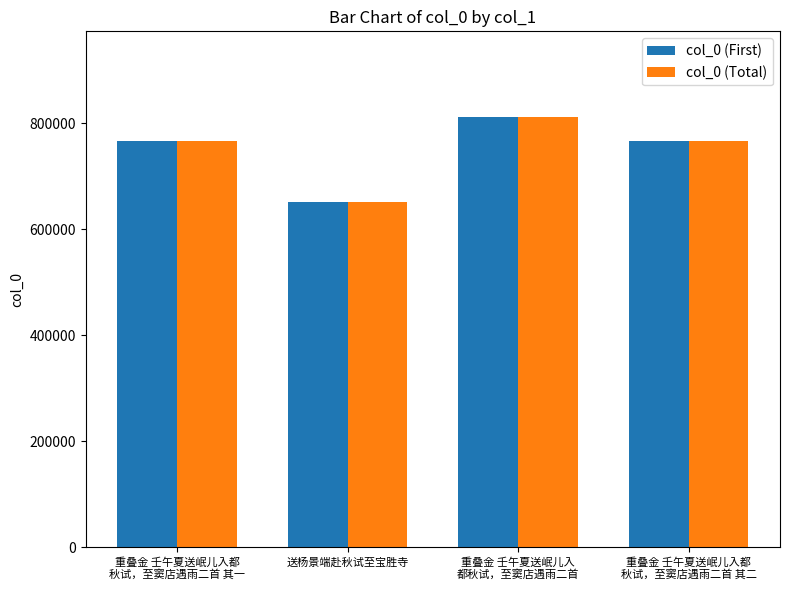

At which label does col_0 (First) reach its minimum?

送杨景端赴秋试至宝胜寺